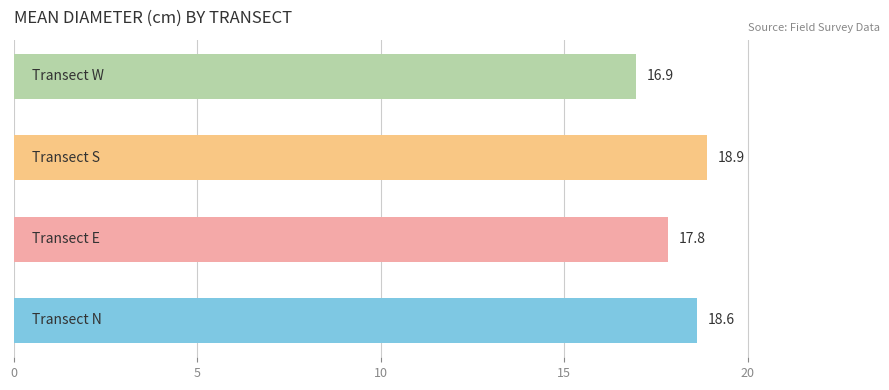

How many series are shown in this chart?

1